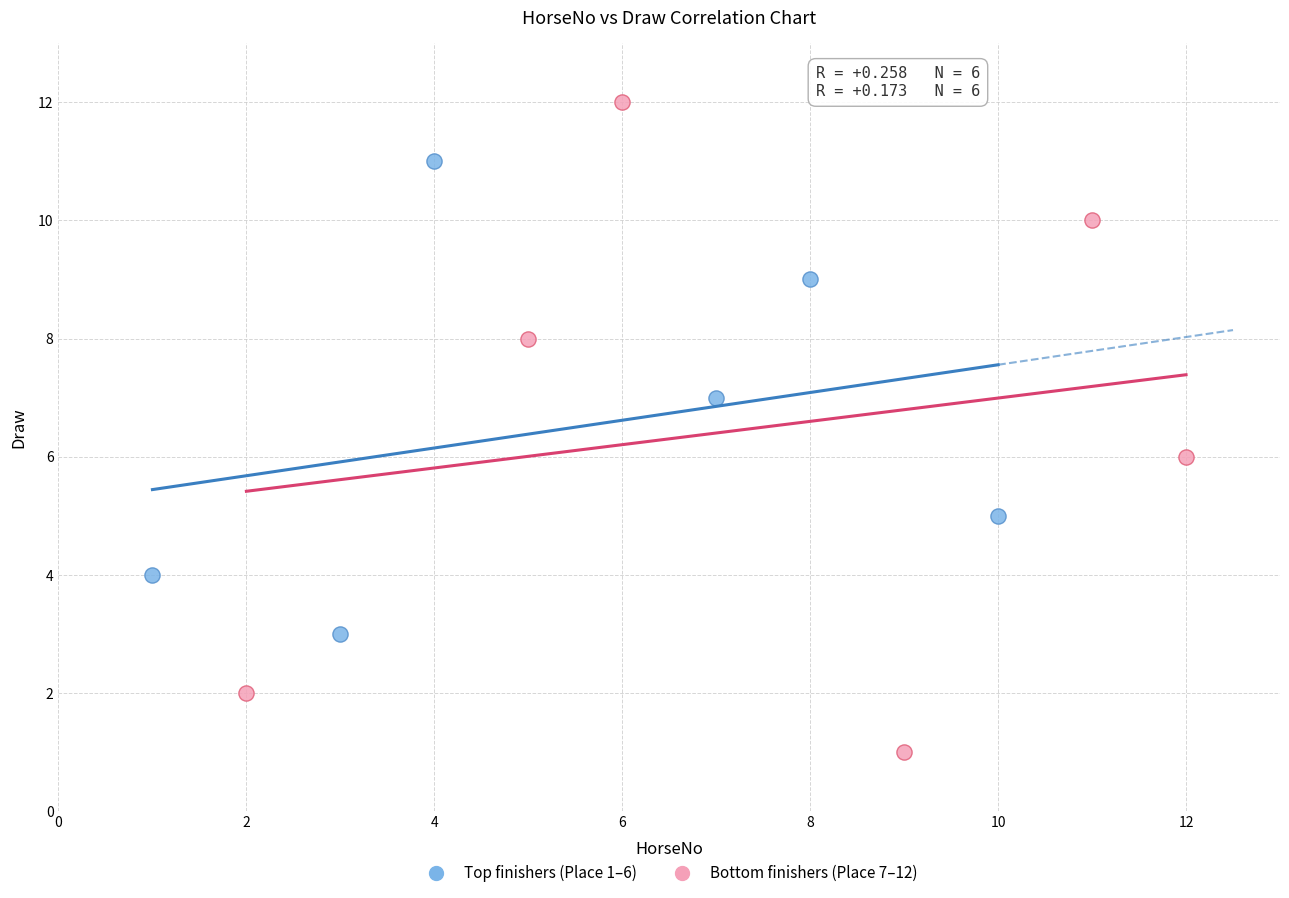

Which series contains the lowest Y value?

Bottom finishers (Place 7–12)